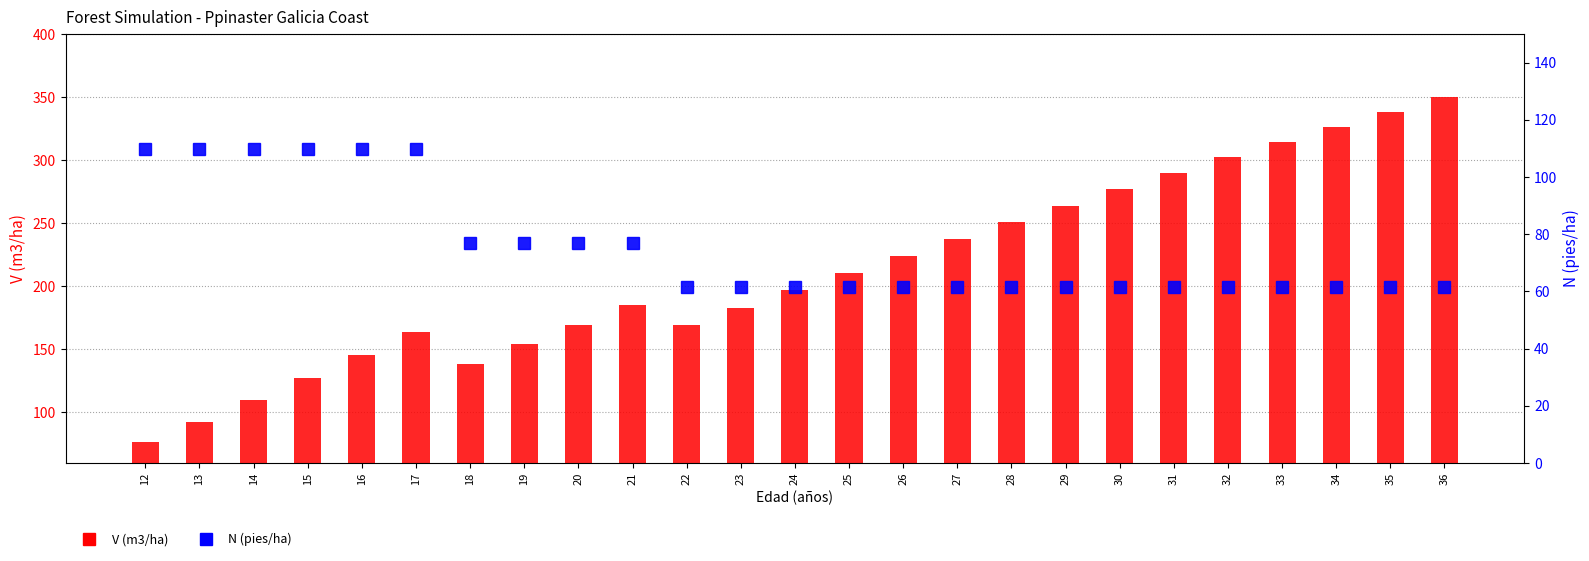

Reading left to right, what are all the values shown in this chart?

V (m3/ha): 76.6	92.7	109.6	127.2	145.3	163.7	138.5	154.0	169.6	185.3	169.0	182.9	196.7	210.4	224.1	237.6	250.9	264.0	276.9	289.6	302.1	314.4	326.4	338.2	349.7
N (pies/ha): 109.6	109.6	109.6	109.6	109.6	109.6	76.8	76.8	76.8	76.8	61.4	61.4	61.4	61.4	61.4	61.4	61.4	61.4	61.4	61.4	61.4	61.4	61.4	61.4	61.4